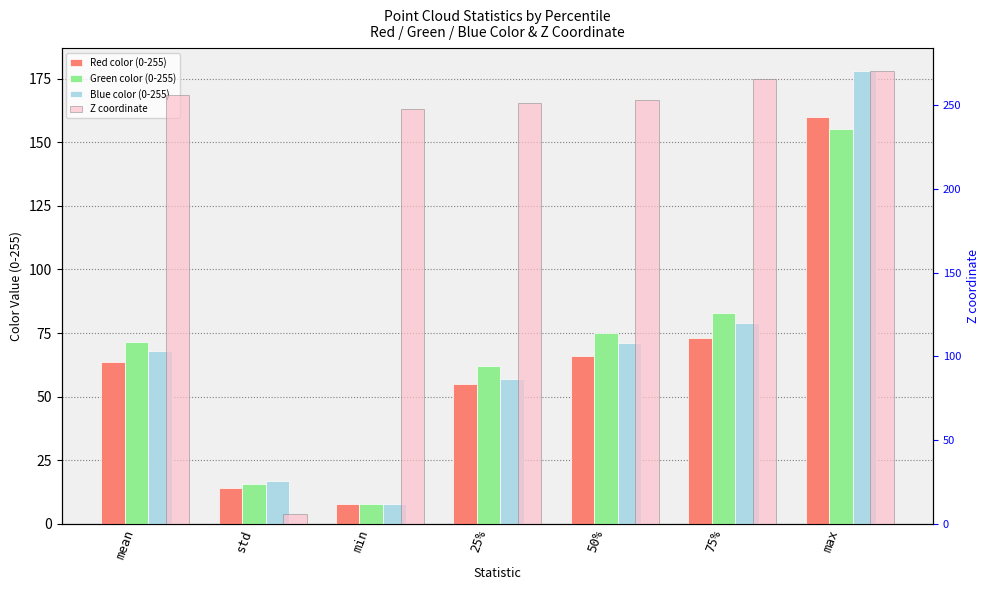

Is it true that Blue color (0-255) equals 21.6 at mean?

False